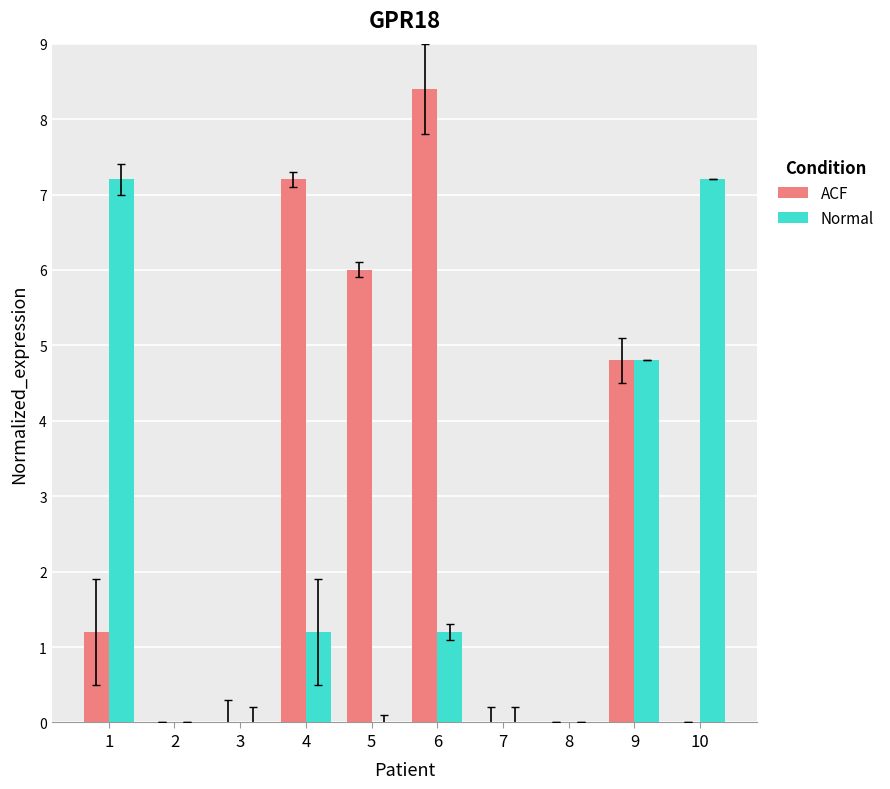

How many categories are shown in the chart?

10